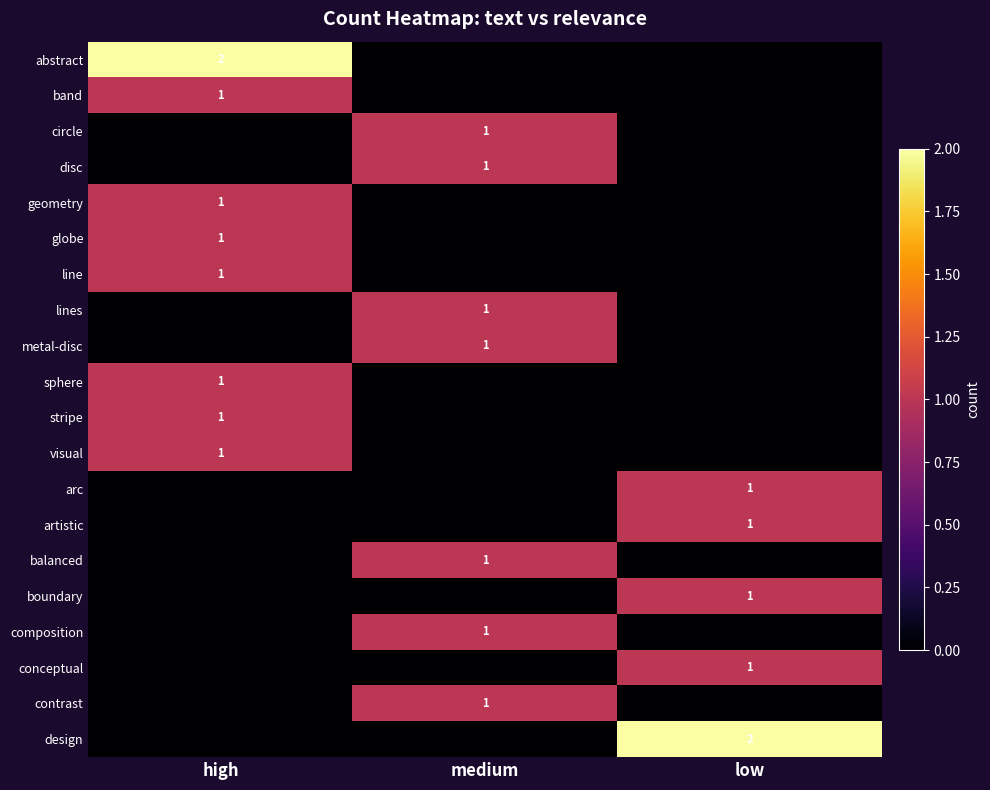

The metal-disc series shows 2 at medium. True or false?

False